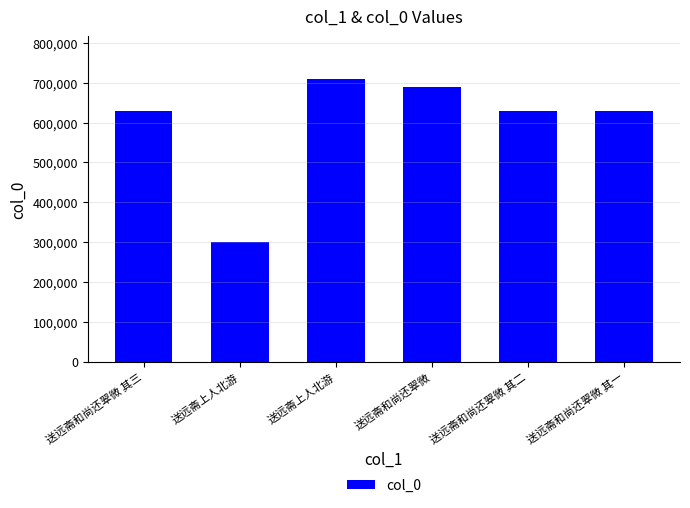

How many series are shown in this chart?

1